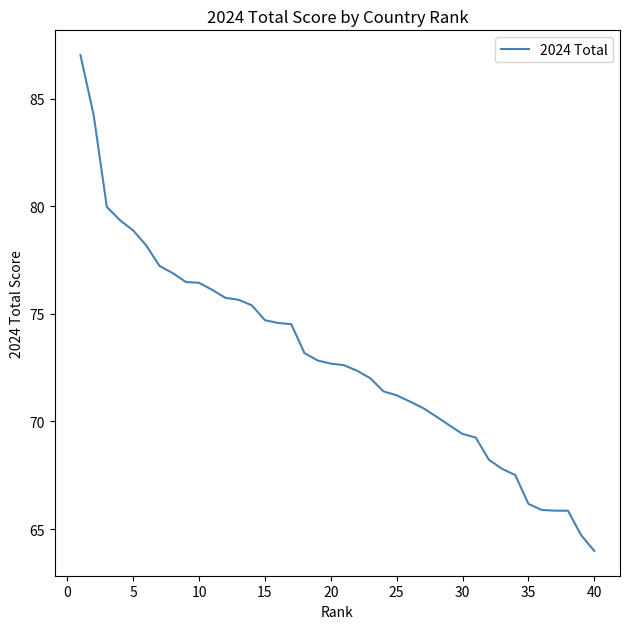

How many lines are shown in the chart?

1